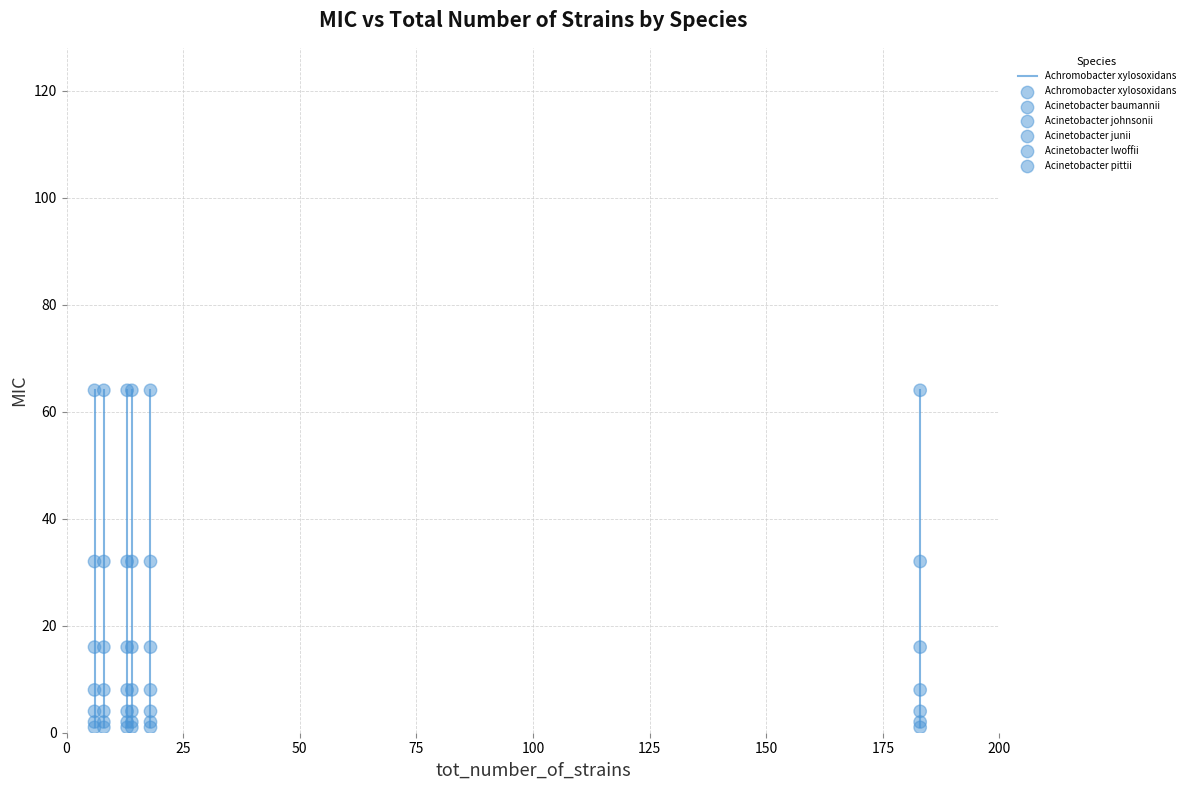

Which series has the largest total across all categories?

Achromobacter xylosoxidans